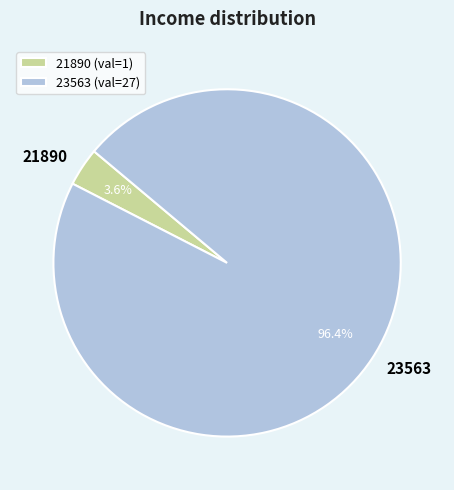

To the nearest percent, what percentage of the pie is 23563?

96%